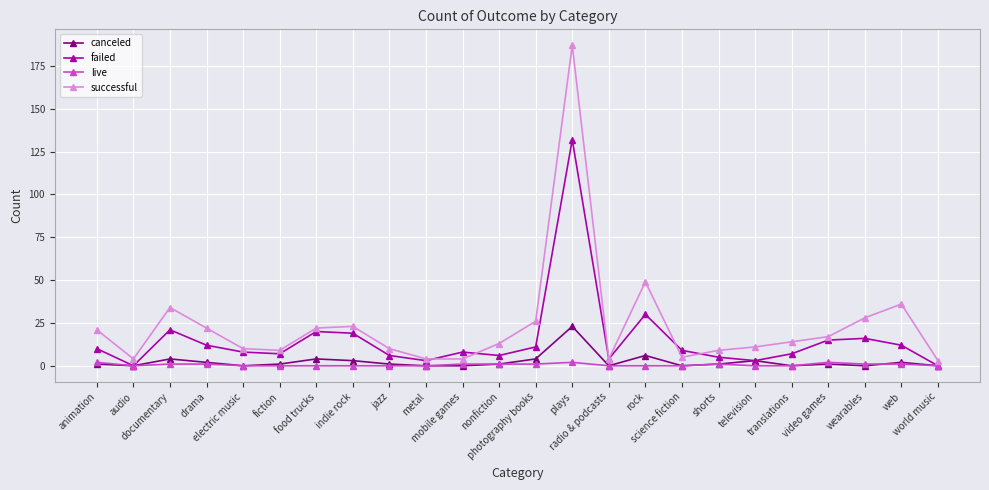

True or false: canceled has more than 2 points higher than both neighbors.

True